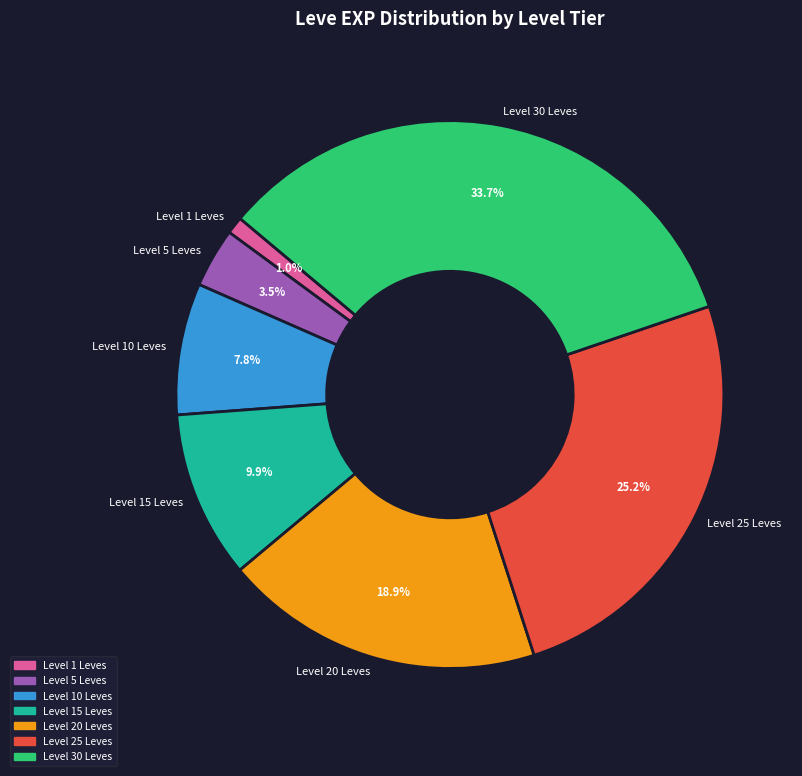

Between Level 20 Leves and Level 15 Leves, which is larger?

Level 20 Leves